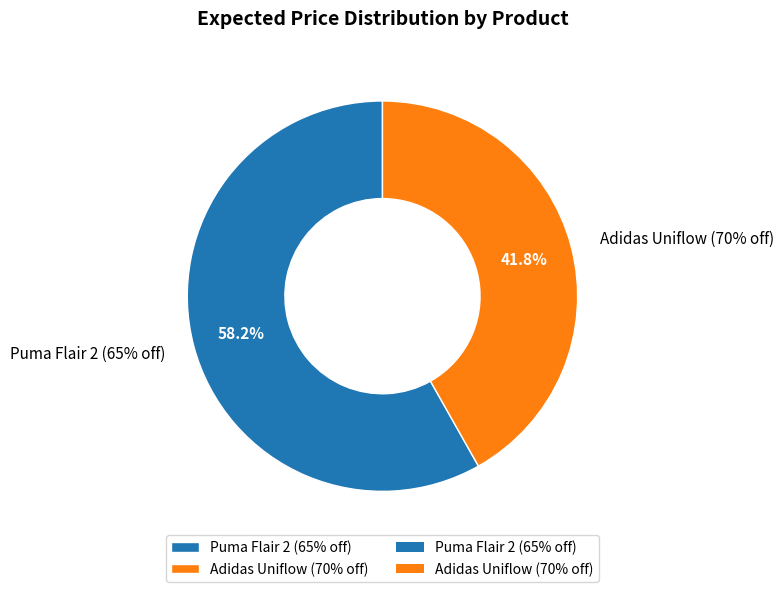

The Adidas Uniflow (70% off) slice represents 42% of the pie. True or false?

True